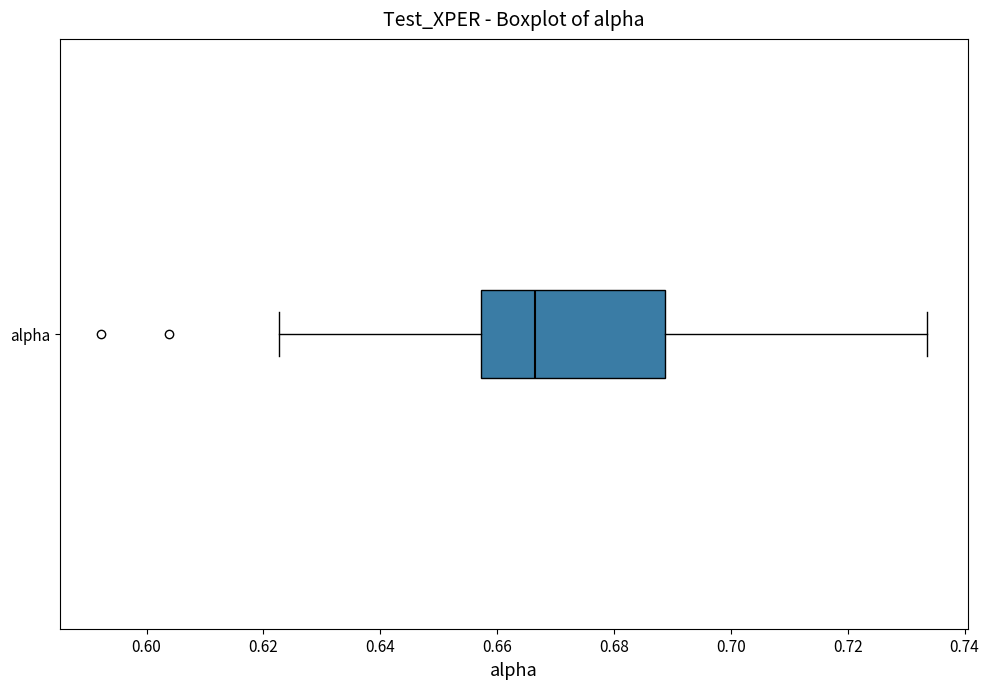

Read this box plot against the x-axis: the position of the median line, the range covered by the box, and the ends of both whiskers. The values are not printed on the chart, so give them approximately, as read against the axis.

median 0.666, box 0.658 to 0.688, whiskers 0.622 to 0.734